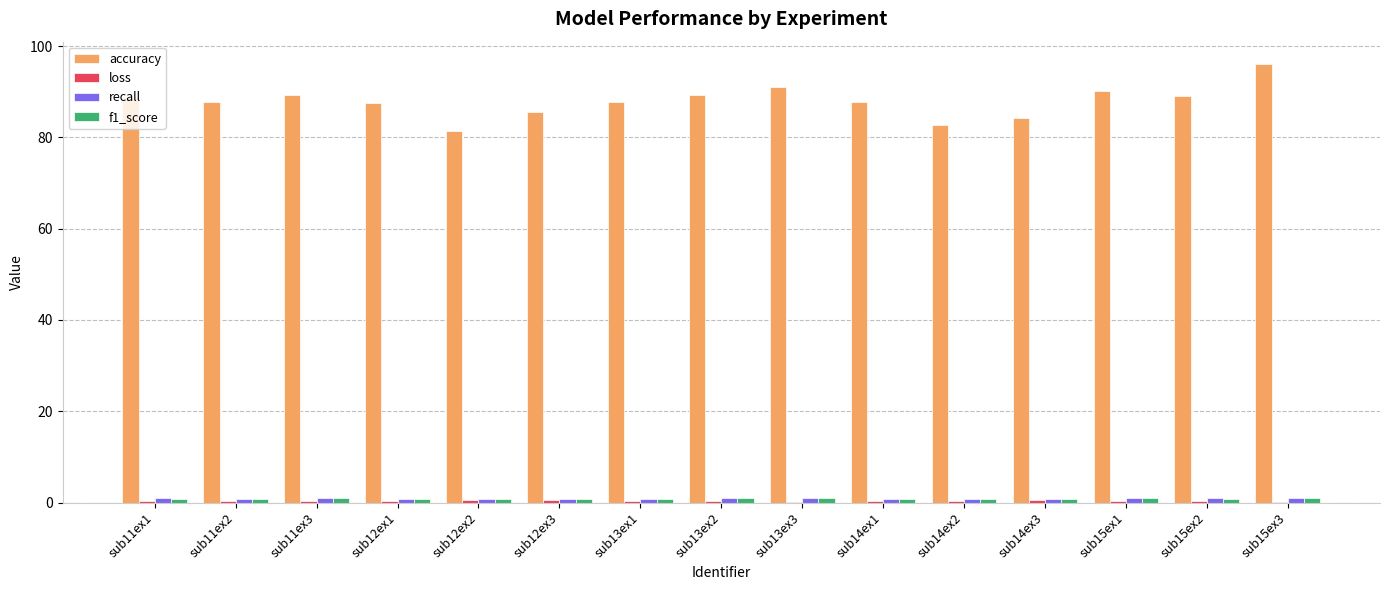

Which series has the largest total across all categories?

accuracy